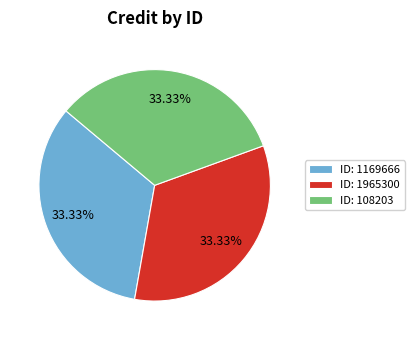

Is the sum of ID: 108203 and ID: 1965300 greater than half?

Yes